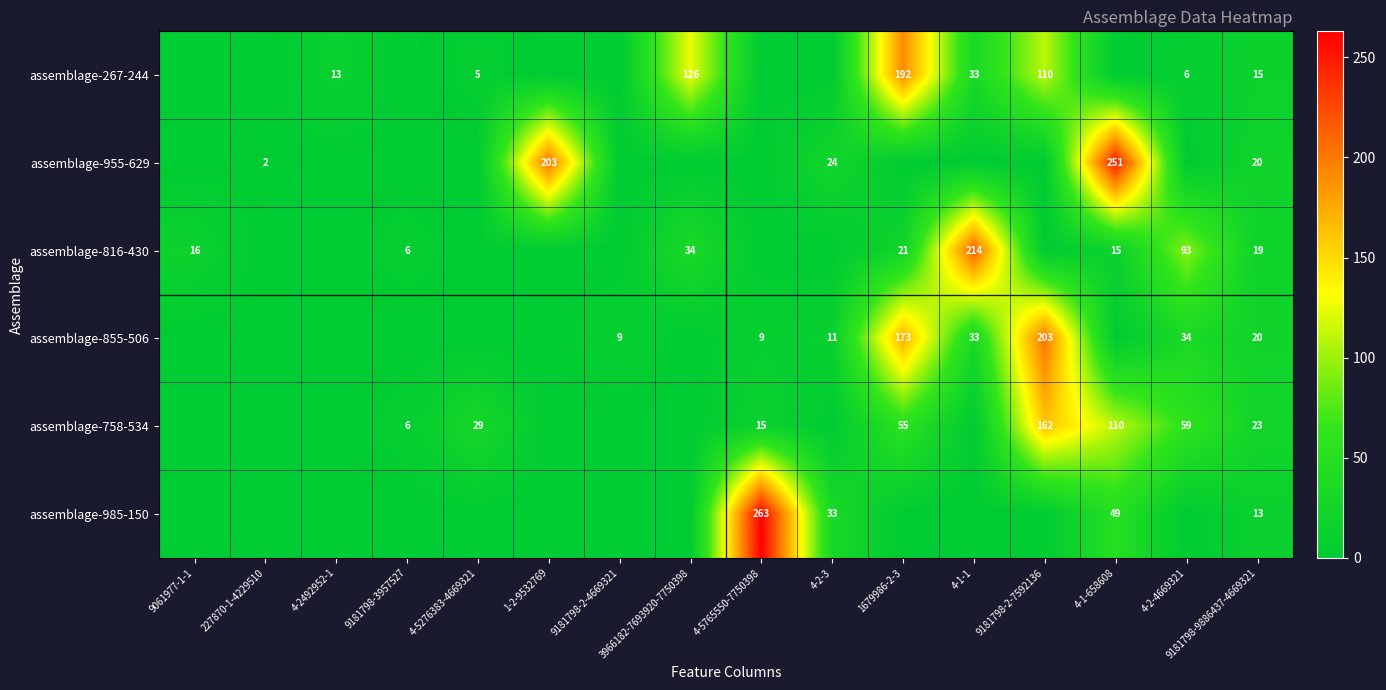

The value of assemblage-758-534 at 9181798-9886437-4669321 is 23. True or false?

True